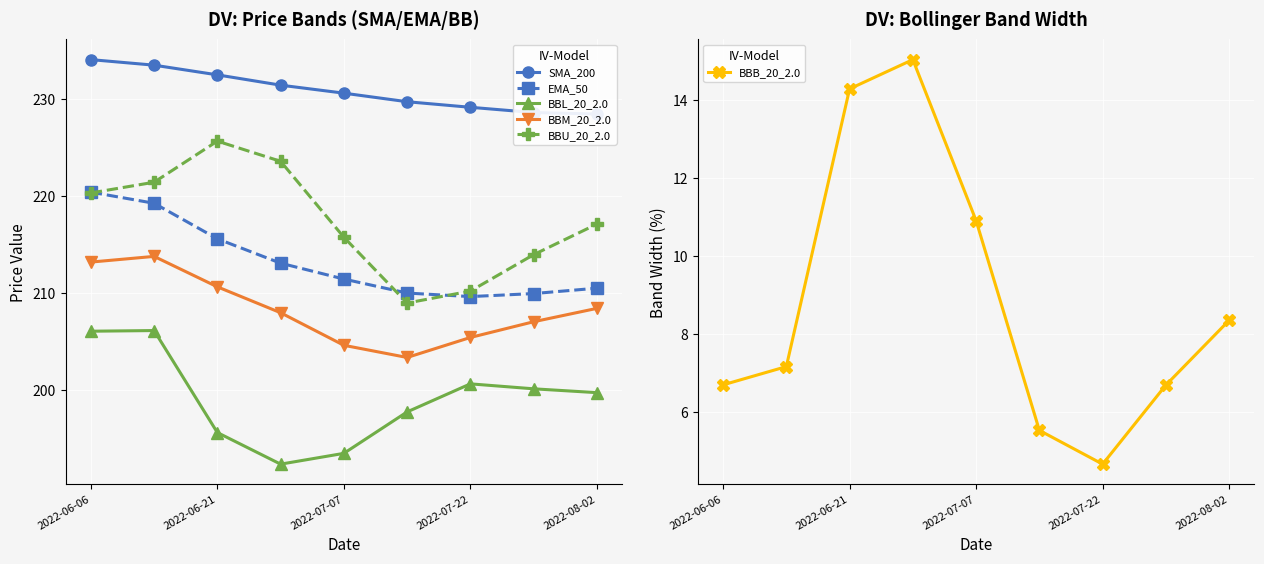

In BBU_20_2.0, how many points are higher than both neighbors (excluding endpoints)?

1